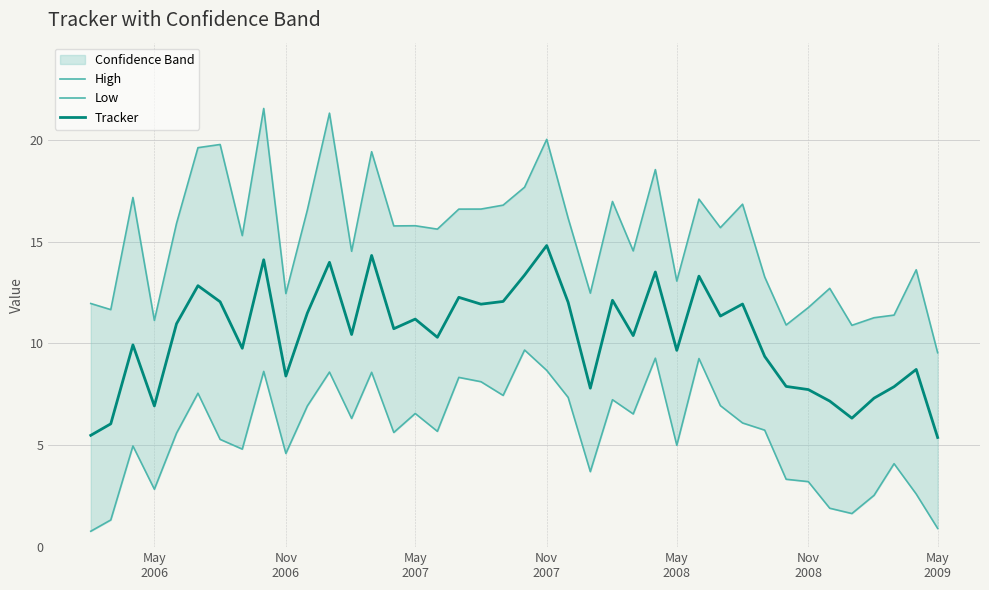

What is the maximum value for Tracker?

14.8